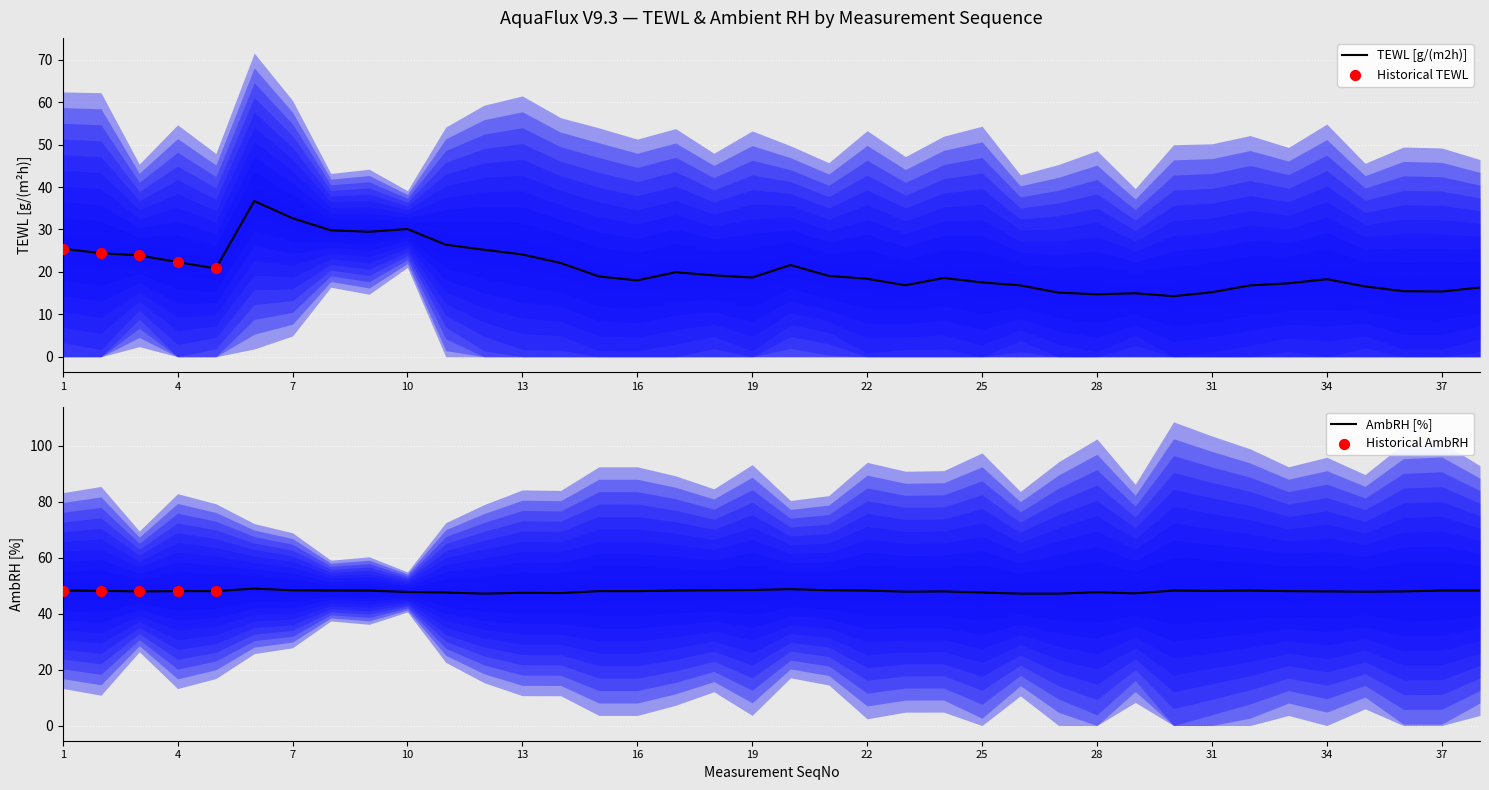

What are all the series names shown in the legend?

TEWL [g/(m2h)], AmbRH [%]